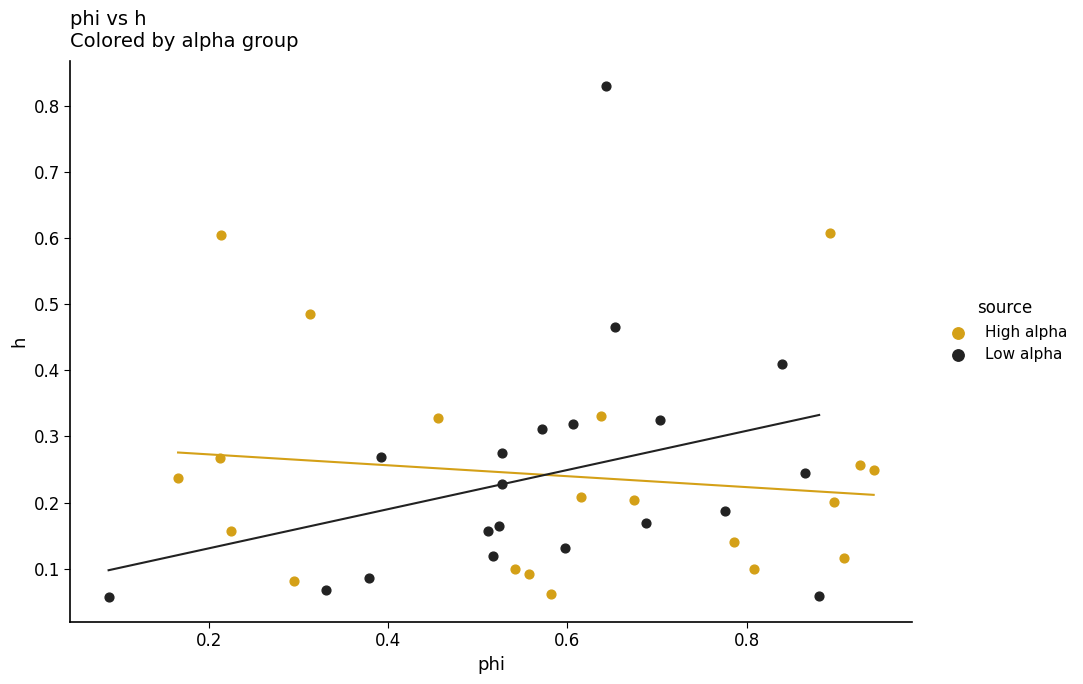

Which series has the largest Y range (max minus min)?

Low alpha